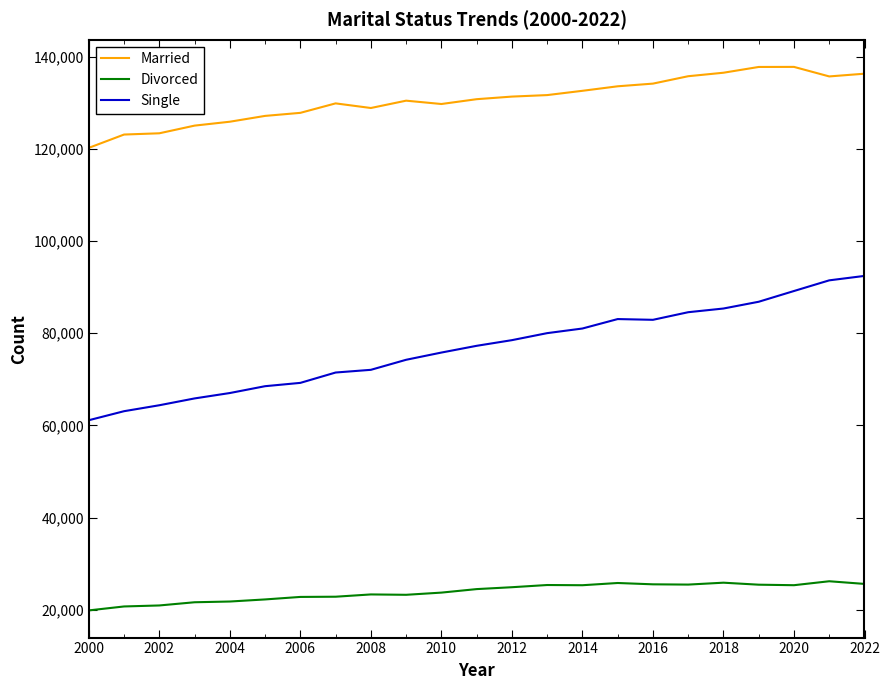

List the series in order of their overall mean, highest first.

Married, Single, Divorced